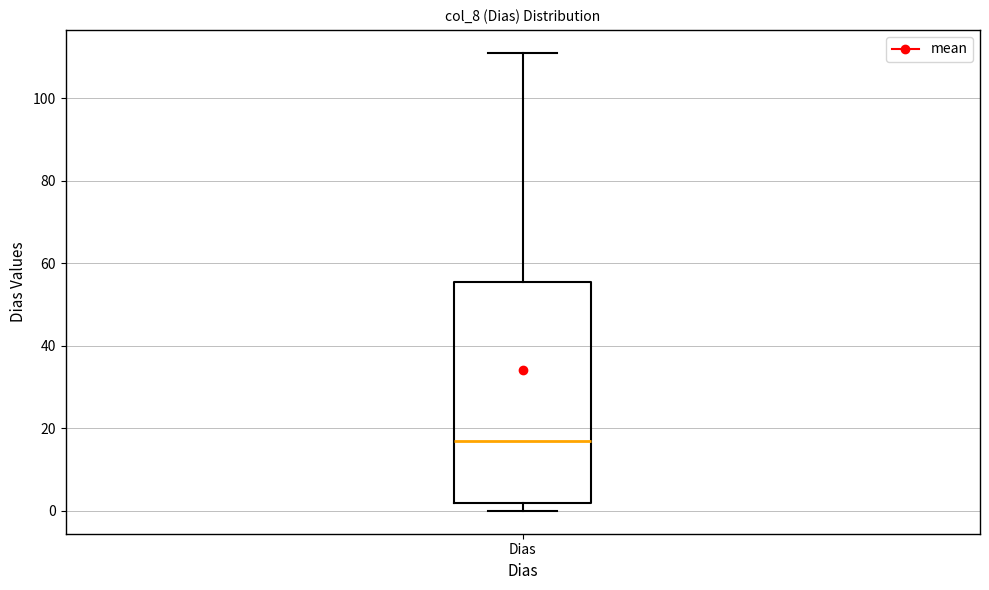

Transcribe this box plot: give where the median line is, the range the box spans, and where the two whiskers end, as read against the y-axis. The values are not printed on the chart, so give them approximately, as read against the axis.

median 18, box 2 to 56, whiskers 0 to 112